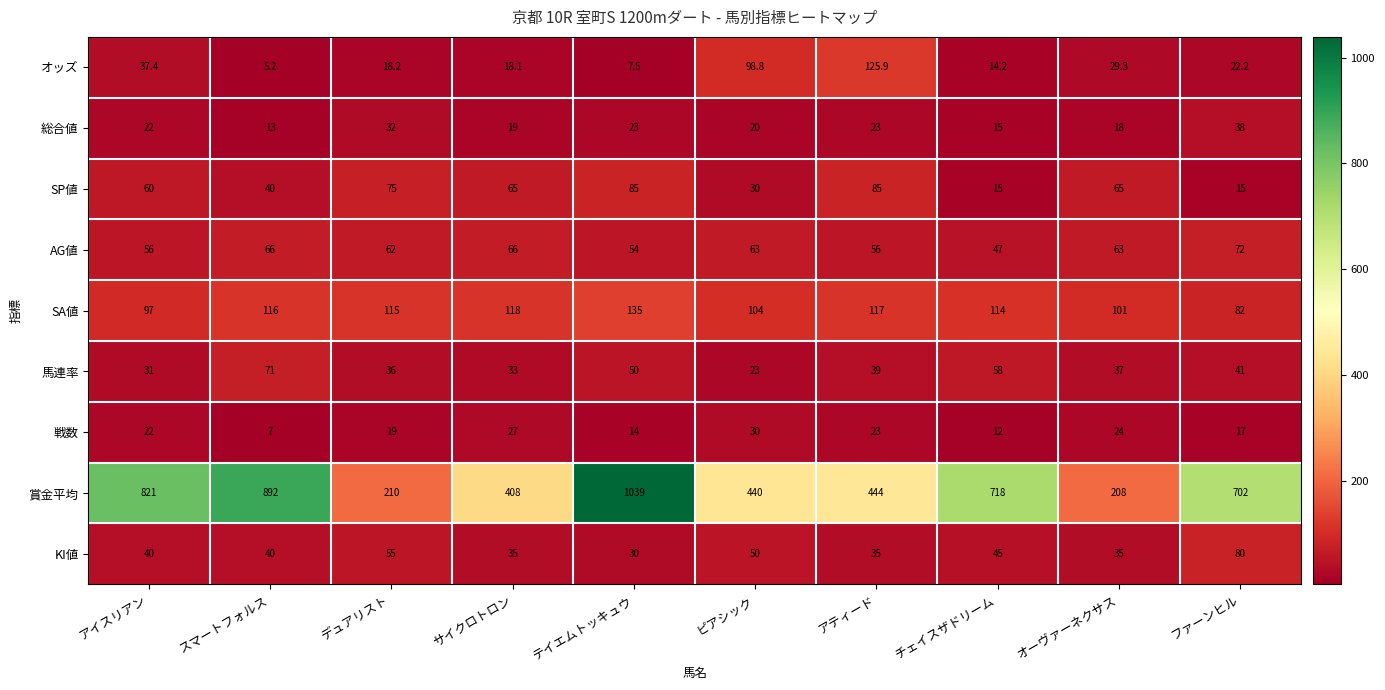

At which category does the chart reach its peak across all series?

テイエムトッキュウ